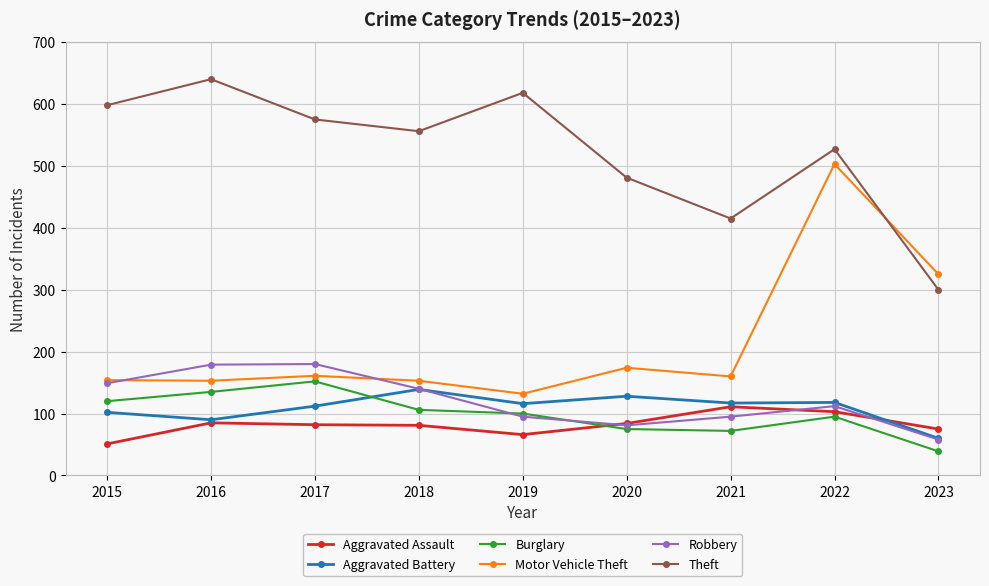

What value does the Aggravated Assault series have at 2019?

66